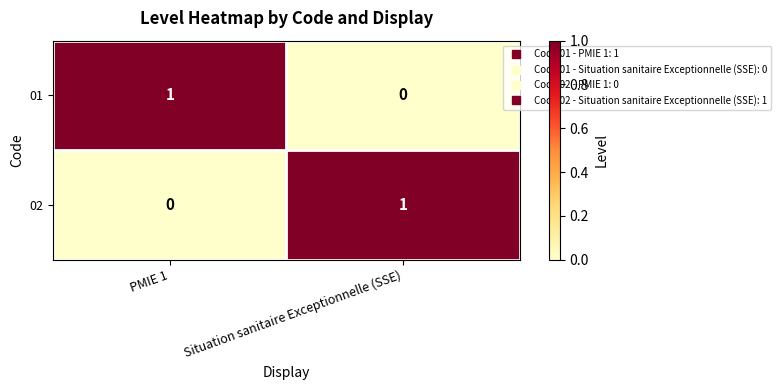

Where is 01 nearest to the value 0?

Situation sanitaire Exceptionnelle (SSE)